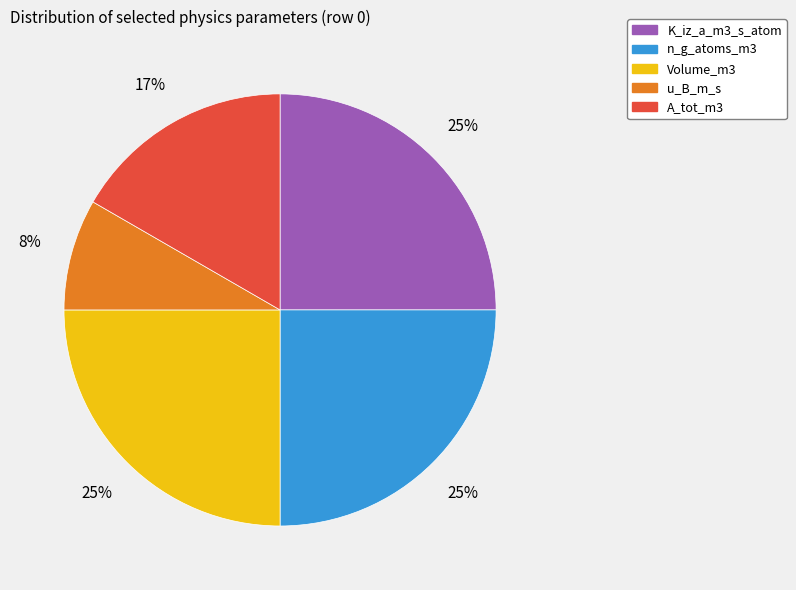

To the nearest percent, what is the average slice percentage?

20%